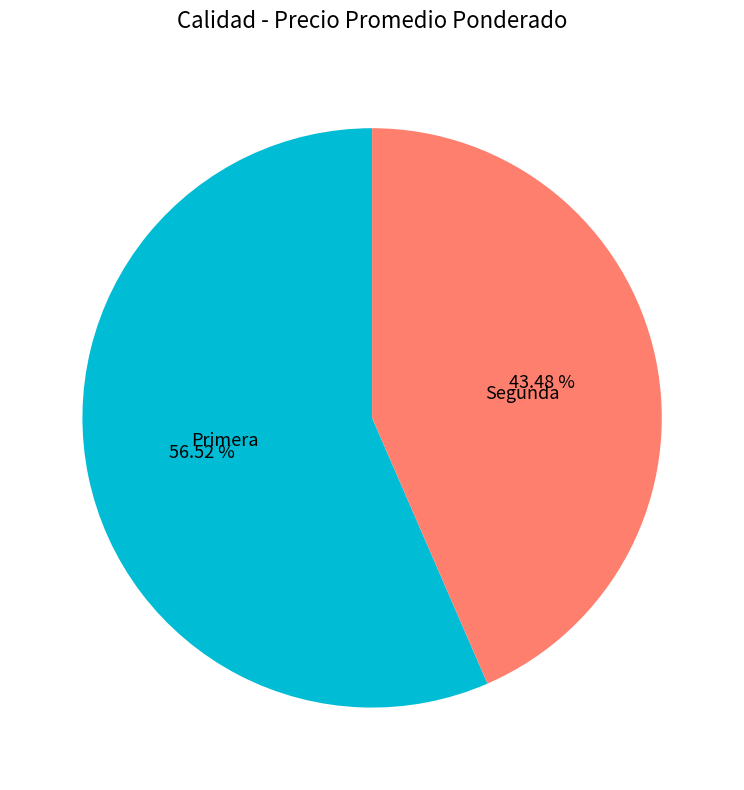

Which slice is the smallest?

Segunda